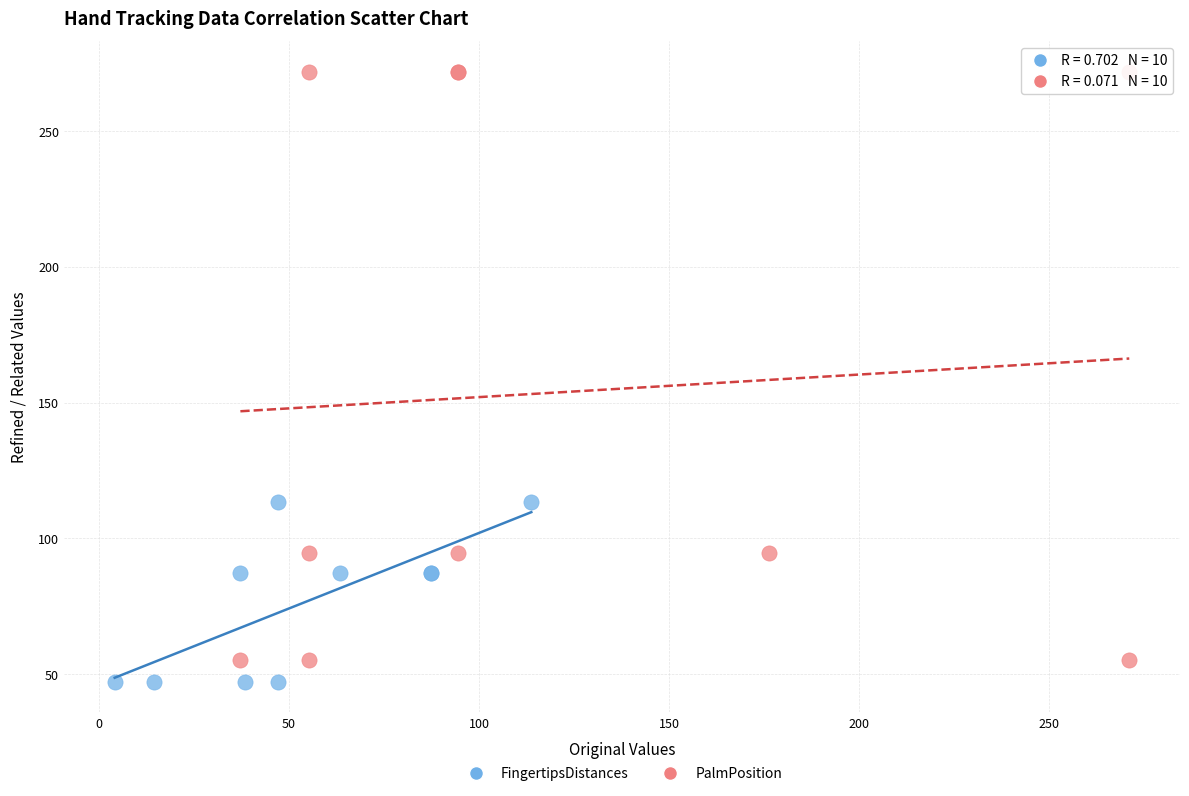

Which series contains the lowest Y value?

FingertipsDistances